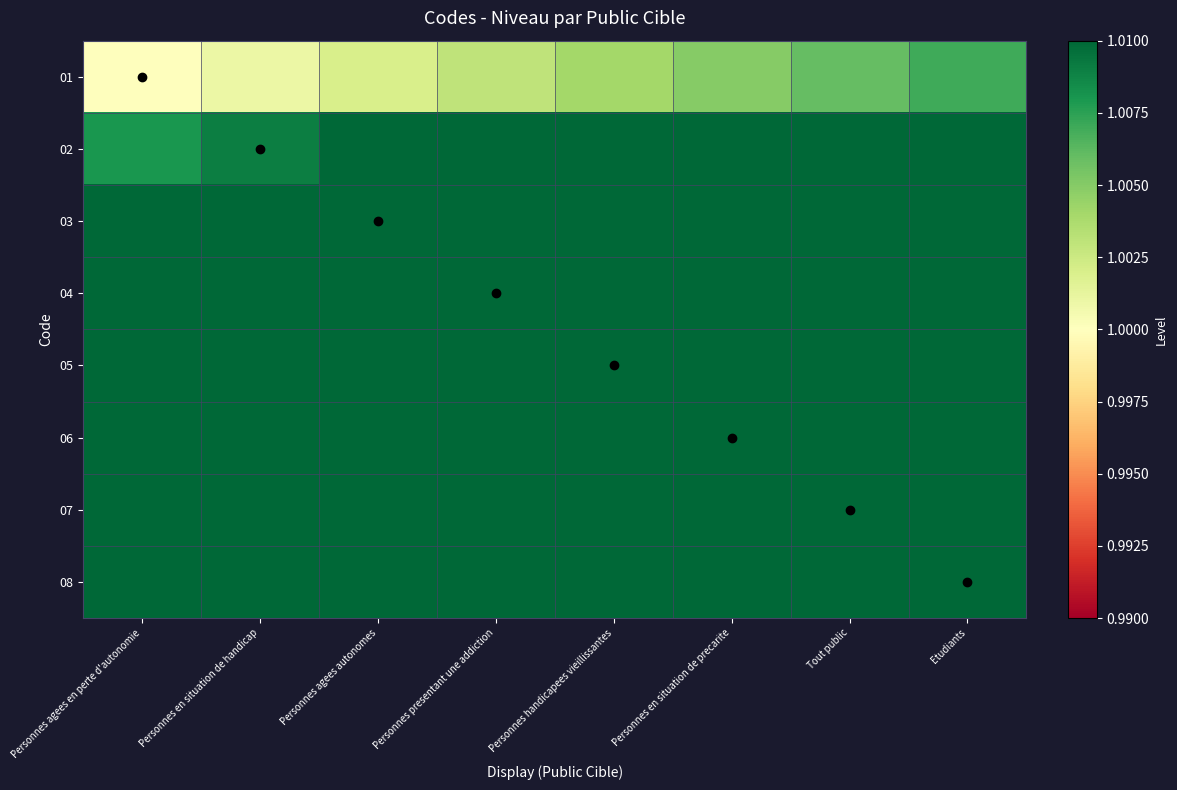

Which series changed the most between Personnes presentant une addiction and Etudiants?

01